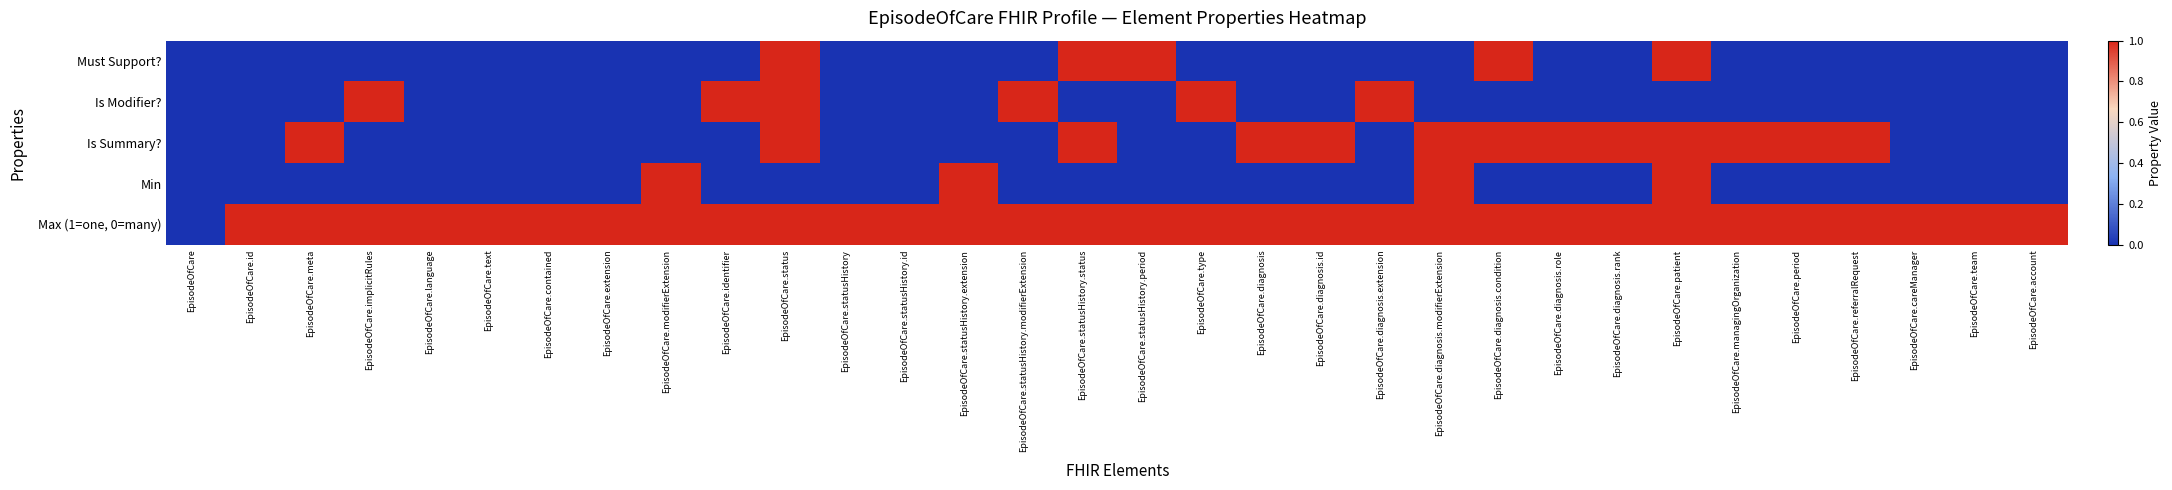

Reading left to right, what are all the values shown in this chart?

Must Support?: EpisodeOfCare=0	EpisodeOfCare.id=0	EpisodeOfCare.meta=0	EpisodeOfCare.implicitRules=0	EpisodeOfCare.language=0	EpisodeOfCare.text=0	EpisodeOfCare.contained=0	EpisodeOfCare.extension=0	EpisodeOfCare.modifierExtension=0	EpisodeOfCare.identifier=0	EpisodeOfCare.status=1	EpisodeOfCare.statusHistory=0	EpisodeOfCare.statusHistory.id=0	EpisodeOfCare.statusHistory.extension=0	EpisodeOfCare.statusHistory.modifierExtension=0	EpisodeOfCare.statusHistory.status=1	EpisodeOfCare.statusHistory.period=1	EpisodeOfCare.type=0	EpisodeOfCare.diagnosis=0	EpisodeOfCare.diagnosis.id=0	EpisodeOfCare.diagnosis.extension=0	EpisodeOfCare.diagnosis.modifierExtension=0	EpisodeOfCare.diagnosis.condition=1	EpisodeOfCare.diagnosis.role=0	EpisodeOfCare.diagnosis.rank=0	EpisodeOfCare.patient=1	EpisodeOfCare.managingOrganization=0	EpisodeOfCare.period=0	EpisodeOfCare.referralRequest=0	EpisodeOfCare.careManager=0	EpisodeOfCare.team=0	EpisodeOfCare.account=0
Is Modifier?: EpisodeOfCare=0	EpisodeOfCare.id=0	EpisodeOfCare.meta=0	EpisodeOfCare.implicitRules=1	EpisodeOfCare.language=0	EpisodeOfCare.text=0	EpisodeOfCare.contained=0	EpisodeOfCare.extension=0	EpisodeOfCare.modifierExtension=0	EpisodeOfCare.identifier=1	EpisodeOfCare.status=1	EpisodeOfCare.statusHistory=0	EpisodeOfCare.statusHistory.id=0	EpisodeOfCare.statusHistory.extension=0	EpisodeOfCare.statusHistory.modifierExtension=1	EpisodeOfCare.statusHistory.status=0	EpisodeOfCare.statusHistory.period=0	EpisodeOfCare.type=1	EpisodeOfCare.diagnosis=0	EpisodeOfCare.diagnosis.id=0	EpisodeOfCare.diagnosis.extension=1	EpisodeOfCare.diagnosis.modifierExtension=0	EpisodeOfCare.diagnosis.condition=0	EpisodeOfCare.diagnosis.role=0	EpisodeOfCare.diagnosis.rank=0	EpisodeOfCare.patient=0	EpisodeOfCare.managingOrganization=0	EpisodeOfCare.period=0	EpisodeOfCare.referralRequest=0	EpisodeOfCare.careManager=0	EpisodeOfCare.team=0	EpisodeOfCare.account=0
Is Summary?: EpisodeOfCare=0	EpisodeOfCare.id=0	EpisodeOfCare.meta=1	EpisodeOfCare.implicitRules=0	EpisodeOfCare.language=0	EpisodeOfCare.text=0	EpisodeOfCare.contained=0	EpisodeOfCare.extension=0	EpisodeOfCare.modifierExtension=0	EpisodeOfCare.identifier=0	EpisodeOfCare.status=1	EpisodeOfCare.statusHistory=0	EpisodeOfCare.statusHistory.id=0	EpisodeOfCare.statusHistory.extension=0	EpisodeOfCare.statusHistory.modifierExtension=0	EpisodeOfCare.statusHistory.status=1	EpisodeOfCare.statusHistory.period=0	EpisodeOfCare.type=0	EpisodeOfCare.diagnosis=1	EpisodeOfCare.diagnosis.id=1	EpisodeOfCare.diagnosis.extension=0	EpisodeOfCare.diagnosis.modifierExtension=1	EpisodeOfCare.diagnosis.condition=1	EpisodeOfCare.diagnosis.role=1	EpisodeOfCare.diagnosis.rank=1	EpisodeOfCare.patient=1	EpisodeOfCare.managingOrganization=1	EpisodeOfCare.period=1	EpisodeOfCare.referralRequest=1	EpisodeOfCare.careManager=0	EpisodeOfCare.team=0	EpisodeOfCare.account=0
Min: EpisodeOfCare=0	EpisodeOfCare.id=0	EpisodeOfCare.meta=0	EpisodeOfCare.implicitRules=0	EpisodeOfCare.language=0	EpisodeOfCare.text=0	EpisodeOfCare.contained=0	EpisodeOfCare.extension=0	EpisodeOfCare.modifierExtension=1	EpisodeOfCare.identifier=0	EpisodeOfCare.status=0	EpisodeOfCare.statusHistory=0	EpisodeOfCare.statusHistory.id=0	EpisodeOfCare.statusHistory.extension=1	EpisodeOfCare.statusHistory.modifierExtension=0	EpisodeOfCare.statusHistory.status=0	EpisodeOfCare.statusHistory.period=0	EpisodeOfCare.type=0	EpisodeOfCare.diagnosis=0	EpisodeOfCare.diagnosis.id=0	EpisodeOfCare.diagnosis.extension=0	EpisodeOfCare.diagnosis.modifierExtension=1	EpisodeOfCare.diagnosis.condition=0	EpisodeOfCare.diagnosis.role=0	EpisodeOfCare.diagnosis.rank=0	EpisodeOfCare.patient=1	EpisodeOfCare.managingOrganization=0	EpisodeOfCare.period=0	EpisodeOfCare.referralRequest=0	EpisodeOfCare.careManager=0	EpisodeOfCare.team=0	EpisodeOfCare.account=0
Max (1=one, 0=many): EpisodeOfCare=0	EpisodeOfCare.id=1	EpisodeOfCare.meta=1	EpisodeOfCare.implicitRules=1	EpisodeOfCare.language=1	EpisodeOfCare.text=1	EpisodeOfCare.contained=1	EpisodeOfCare.extension=1	EpisodeOfCare.modifierExtension=1	EpisodeOfCare.identifier=1	EpisodeOfCare.status=1	EpisodeOfCare.statusHistory=1	EpisodeOfCare.statusHistory.id=1	EpisodeOfCare.statusHistory.extension=1	EpisodeOfCare.statusHistory.modifierExtension=1	EpisodeOfCare.statusHistory.status=1	EpisodeOfCare.statusHistory.period=1	EpisodeOfCare.type=1	EpisodeOfCare.diagnosis=1	EpisodeOfCare.diagnosis.id=1	EpisodeOfCare.diagnosis.extension=1	EpisodeOfCare.diagnosis.modifierExtension=1	EpisodeOfCare.diagnosis.condition=1	EpisodeOfCare.diagnosis.role=1	EpisodeOfCare.diagnosis.rank=1	EpisodeOfCare.patient=1	EpisodeOfCare.managingOrganization=1	EpisodeOfCare.period=1	EpisodeOfCare.referralRequest=1	EpisodeOfCare.careManager=1	EpisodeOfCare.team=1	EpisodeOfCare.account=1